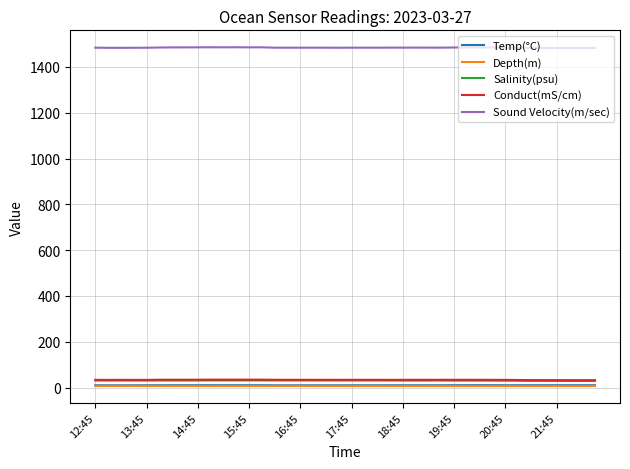

How many lines are shown in the chart?

5